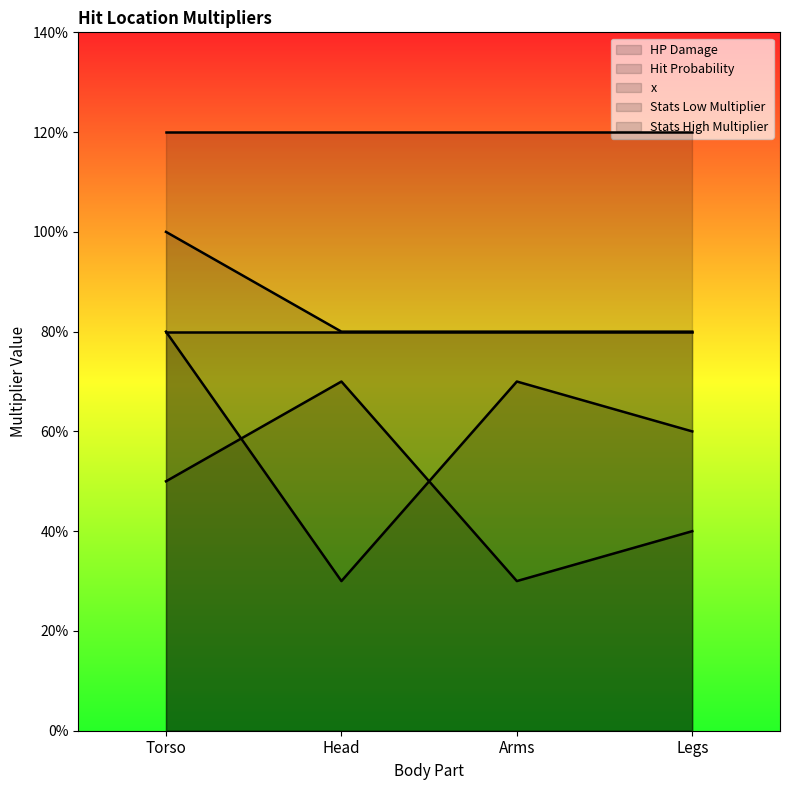

True or false: Stats High Multiplier and HP Damage intersect in this chart.

False